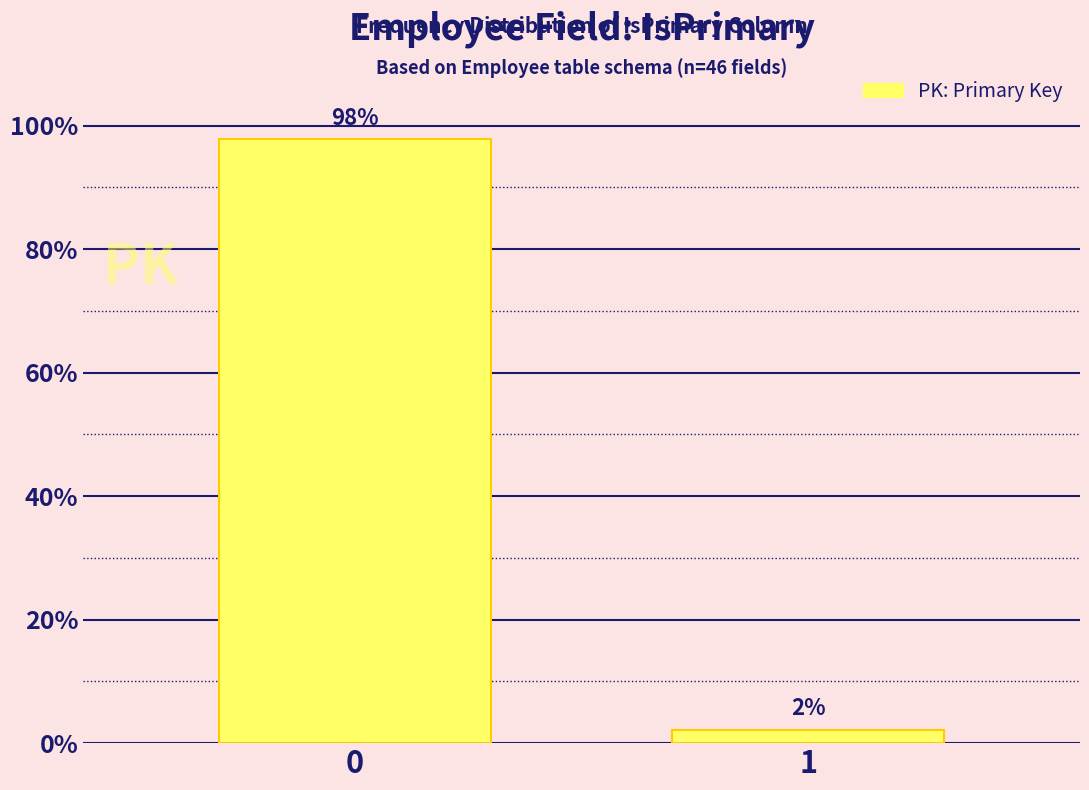

What is the value of the 1st bar from the left?

97.8